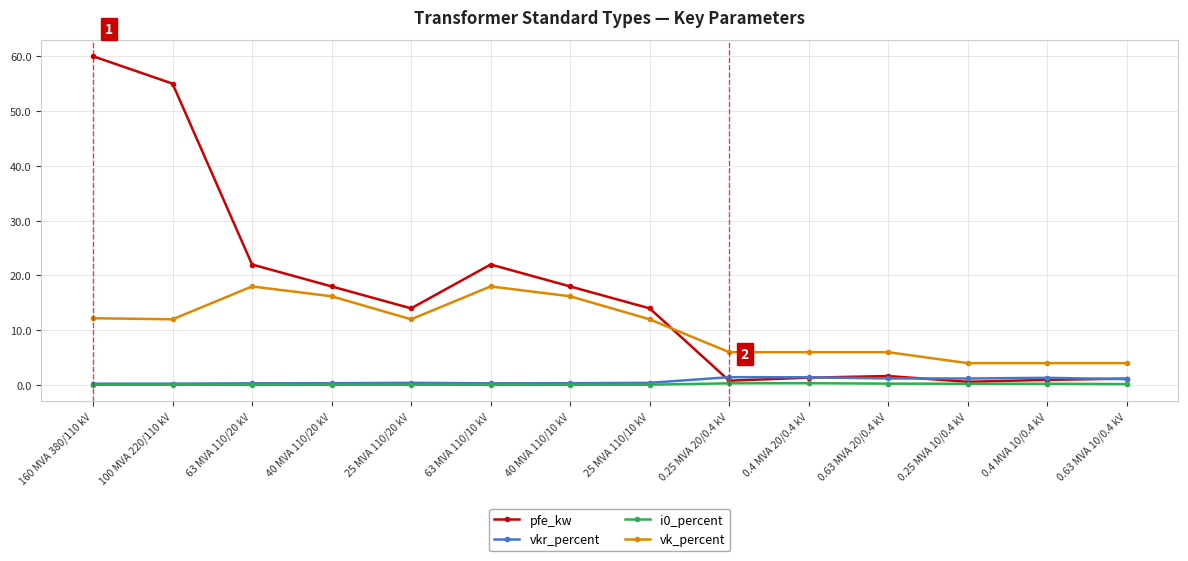

What is the sum of all vkr_percent values?

10.3